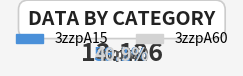

Rank the categories by value from lowest to highest.

3zzpA60, 3zzpA15